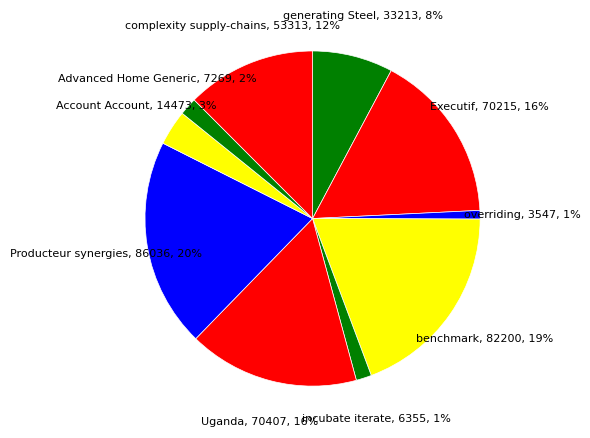

Is it true that Account Account is 14% of the pie?

False